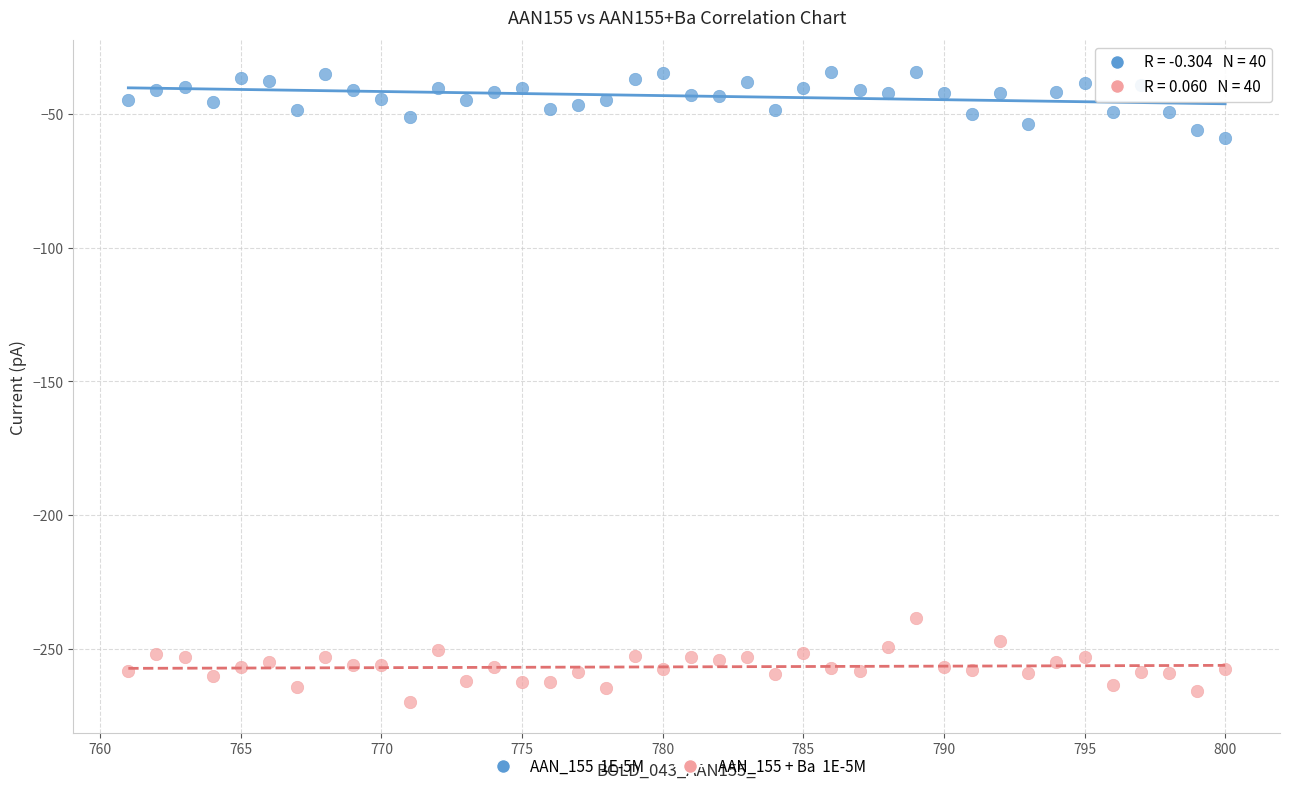

Across all series, what Y value is closest to -151?

-238.7